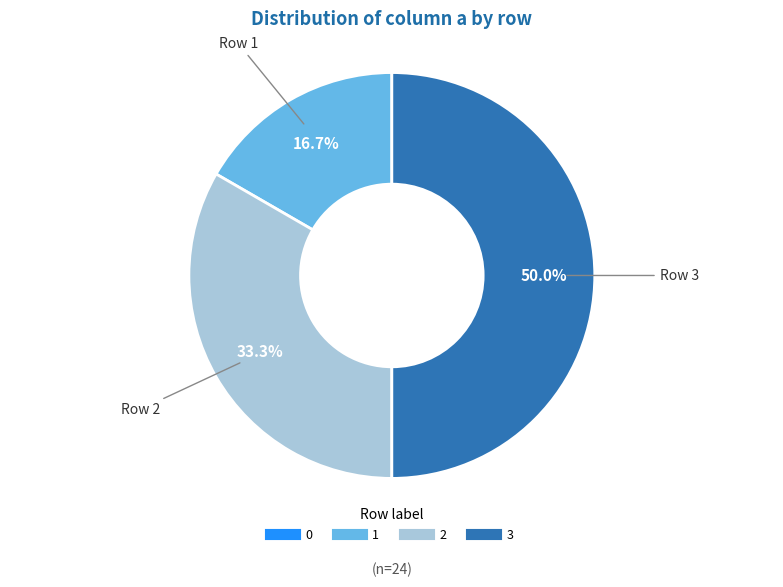

What portion of the pie excludes 1?

83.3%